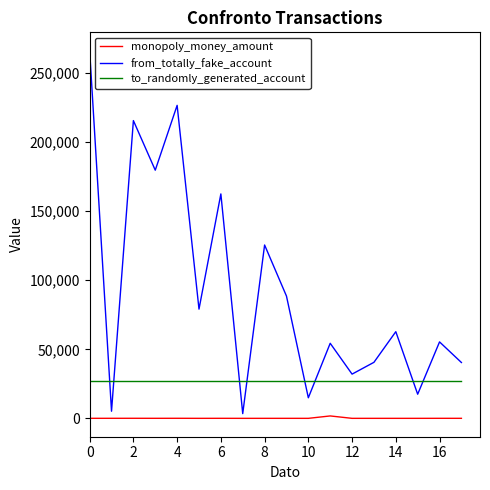

What is the sum of all to_randomly_generated_account values?

488232.0